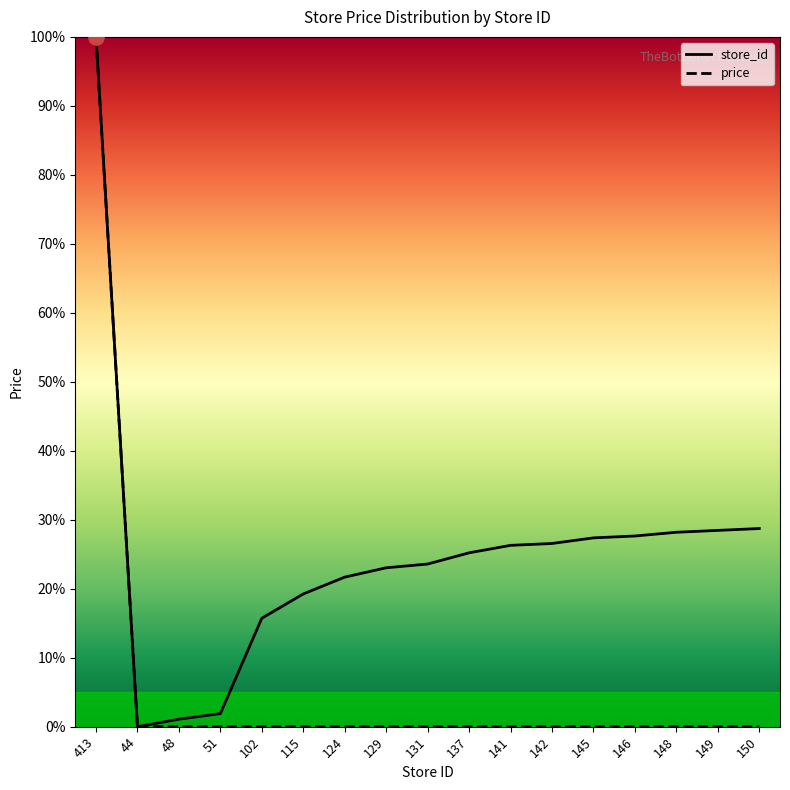

What is the total value across all series at 149?

28.5